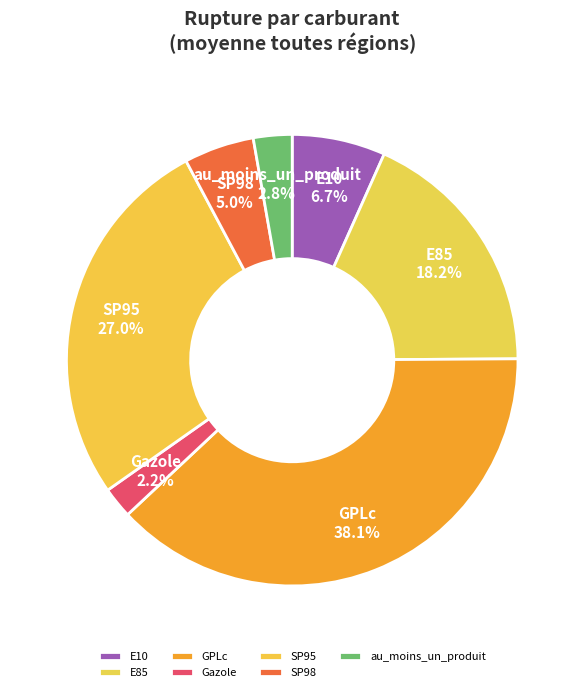

What portion of the pie excludes E85?

81.8%